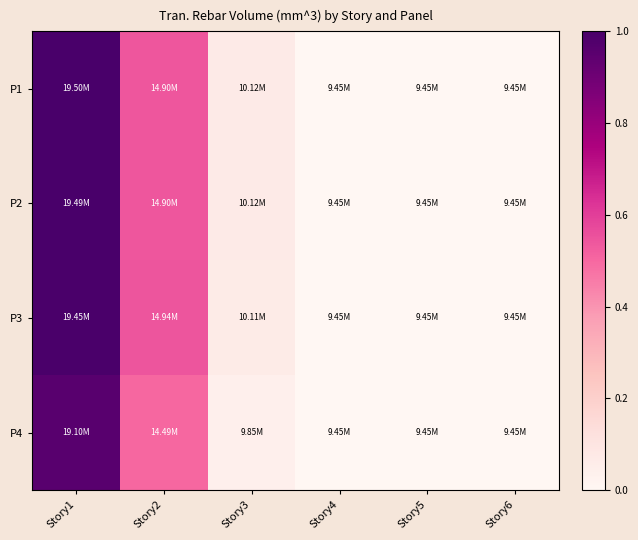

At how many categories does at least one series exceed 13124945?

2